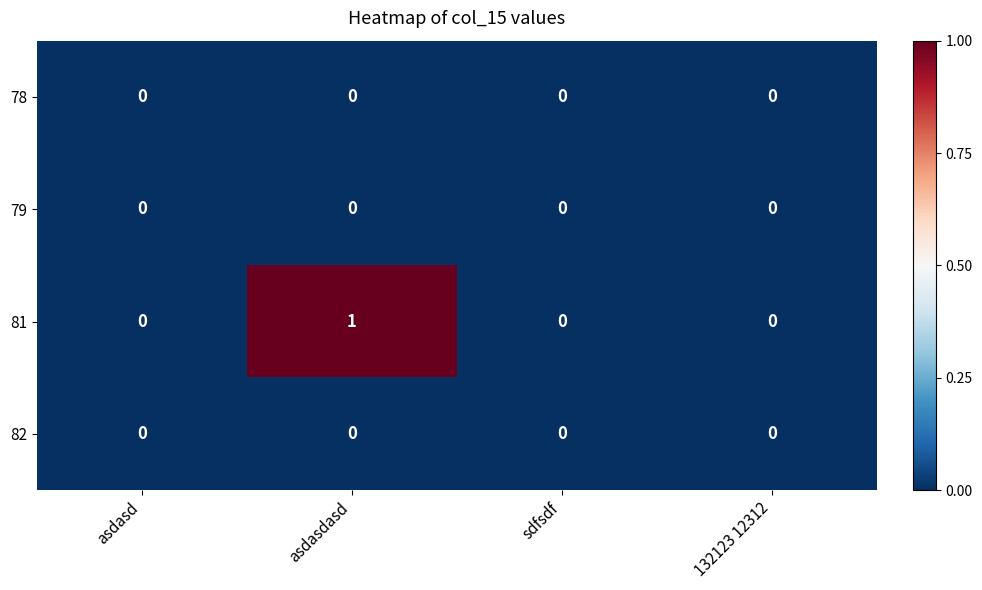

The 81 series shows 1 at 132123 12312. True or false?

False